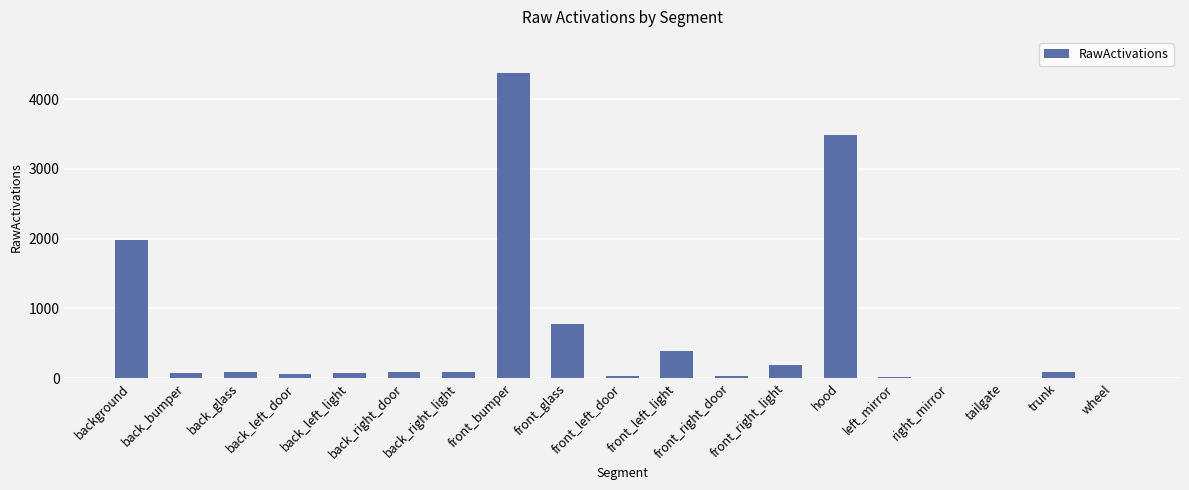

What is the sum of all values?

11829.3